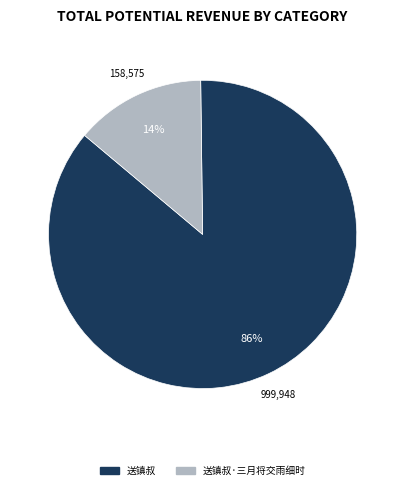

To the nearest percent, what is the average slice percentage?

50%